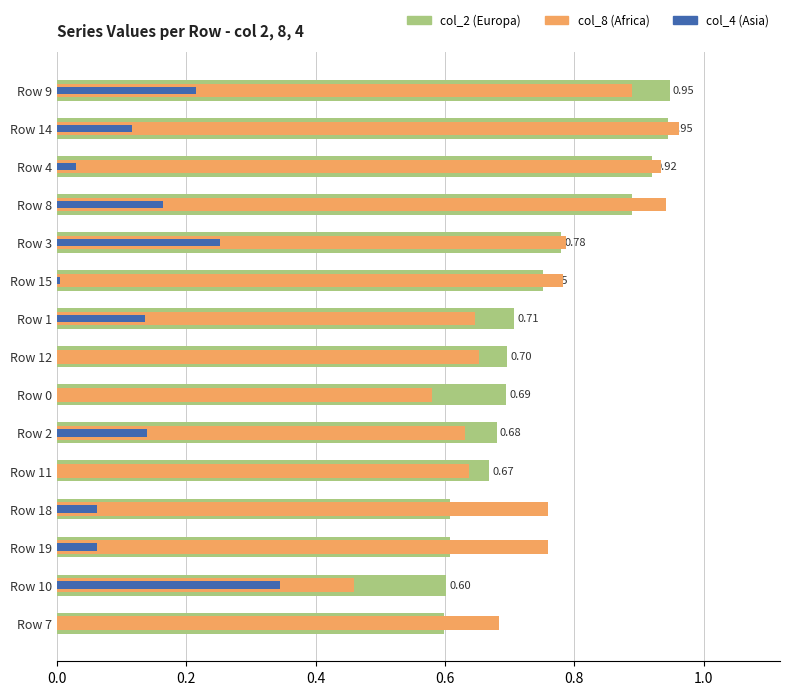

What are all the series names shown in the legend?

col_2 (Europa), col_8 (Africa), col_4 (Asia)